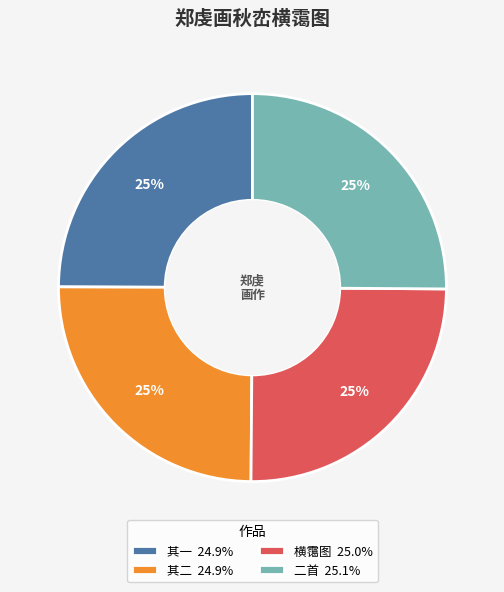

How many segments does this pie chart have?

4